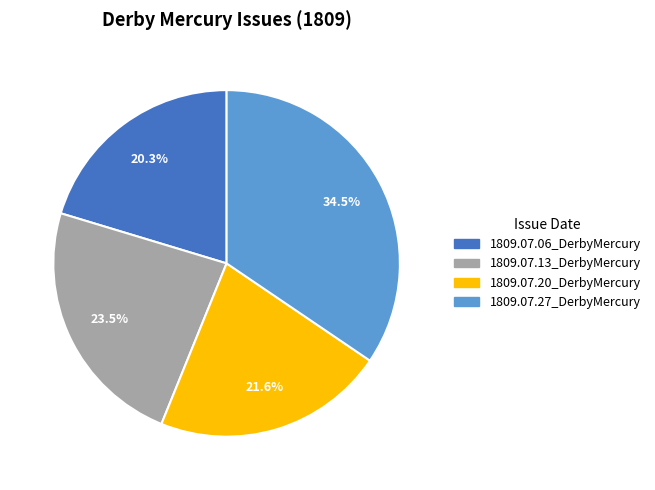

To the nearest percent, what percentage of the pie is 1809.07.06_DerbyMercury?

20%